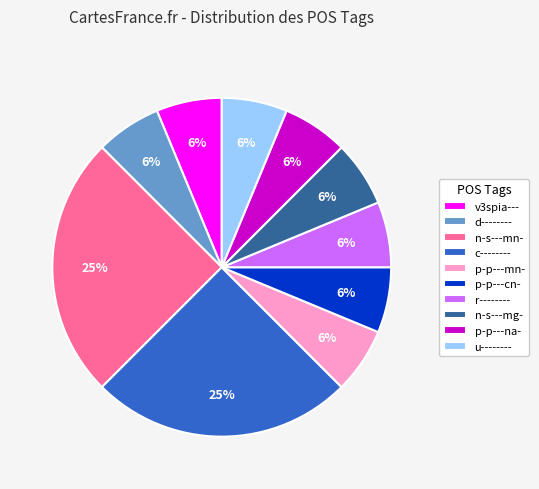

What percentage is the d-------- slice, to the nearest percent?

6%